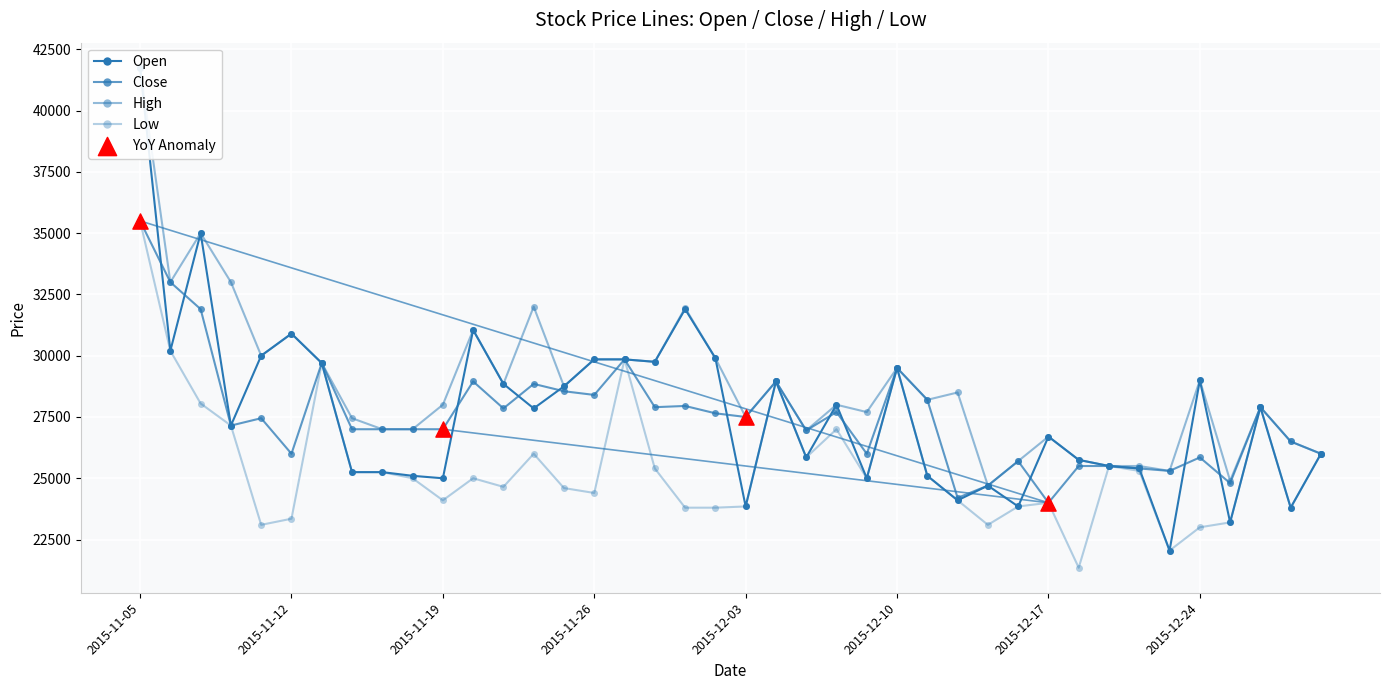

Is the value of Open at 2015-11-05 greater than the value of Close at 2015-11-27?

Yes